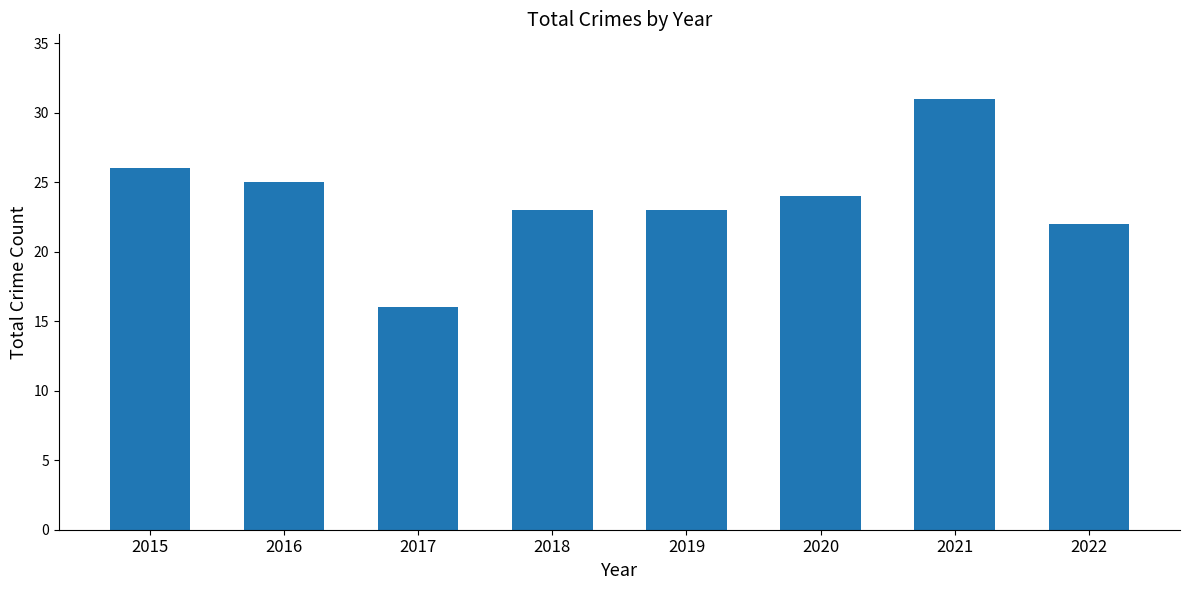

The value at 2020 is 24. True or false?

True